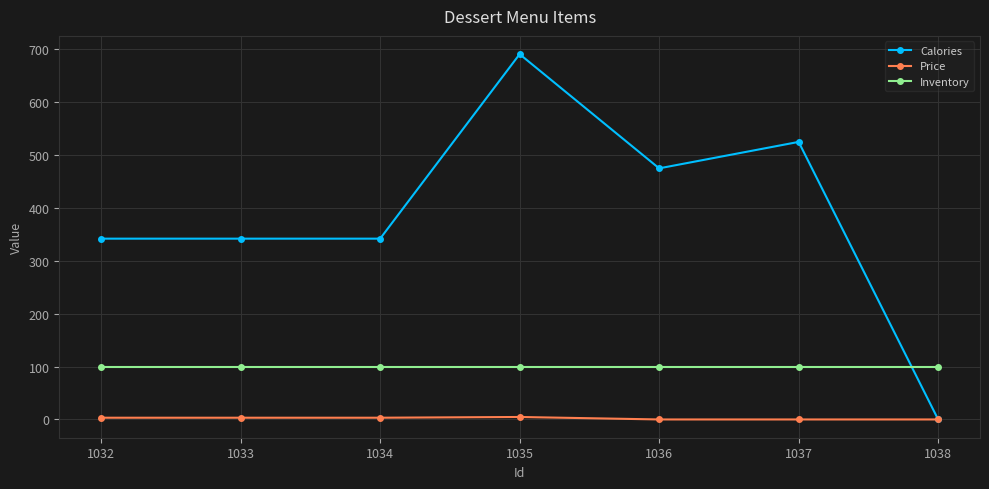

True or false: Calories has more than 1 points higher than both neighbors.

True